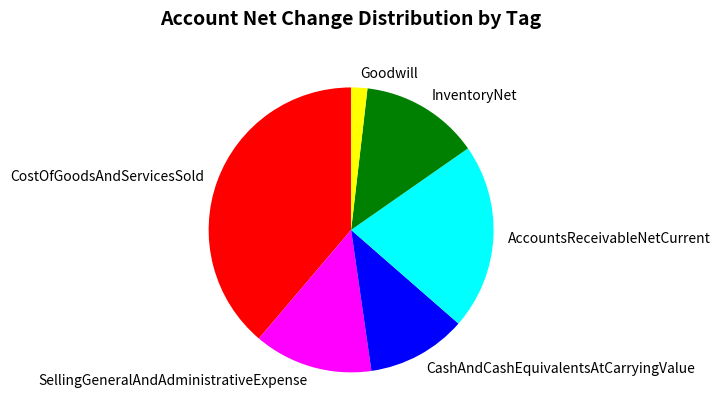

Is it true that AccountsReceivableNetCurrent is 16% of the pie?

False